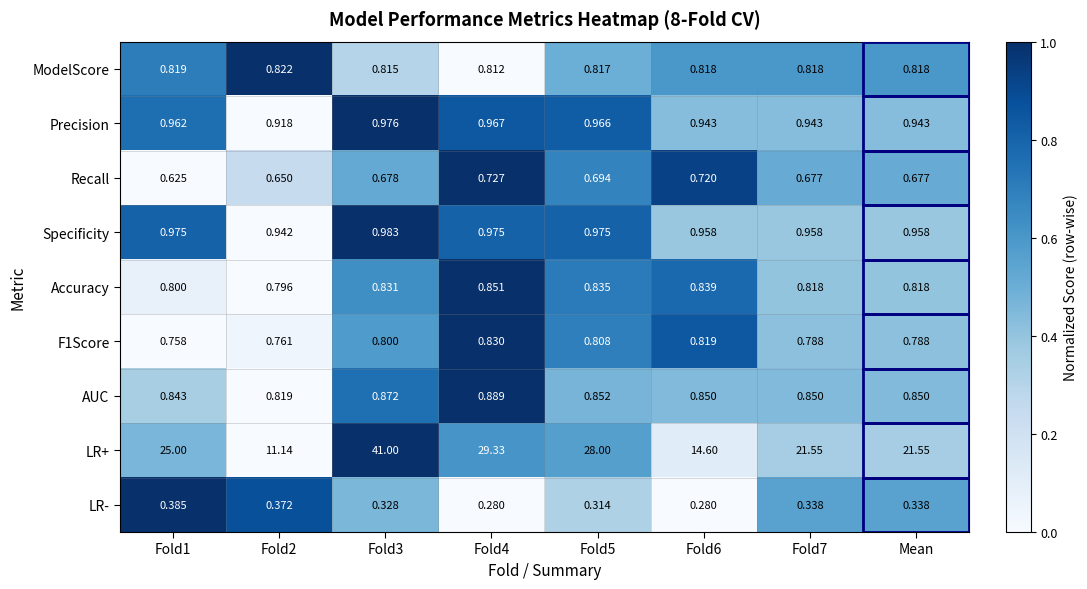

Which series changed the most between Fold1 and Fold3?

LR+